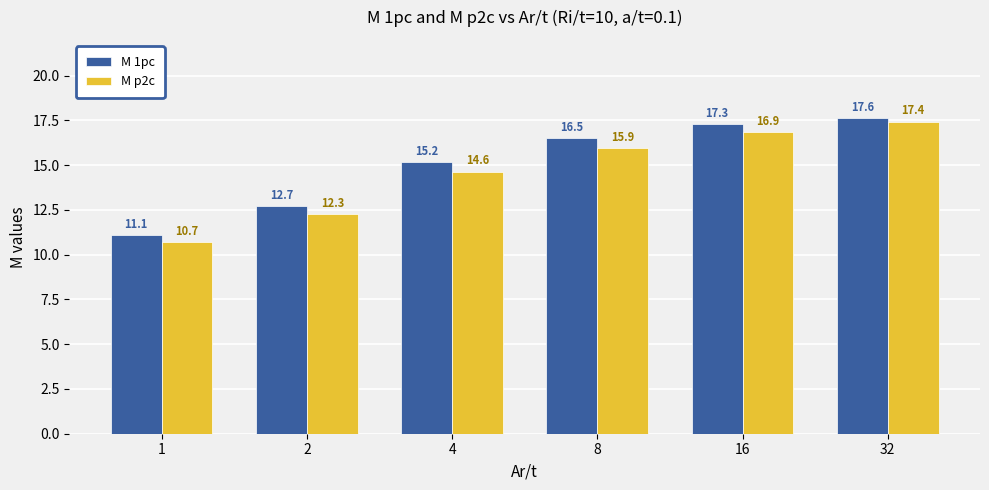

What is the value of the M p2c bar at the 4th from the left?

15.9